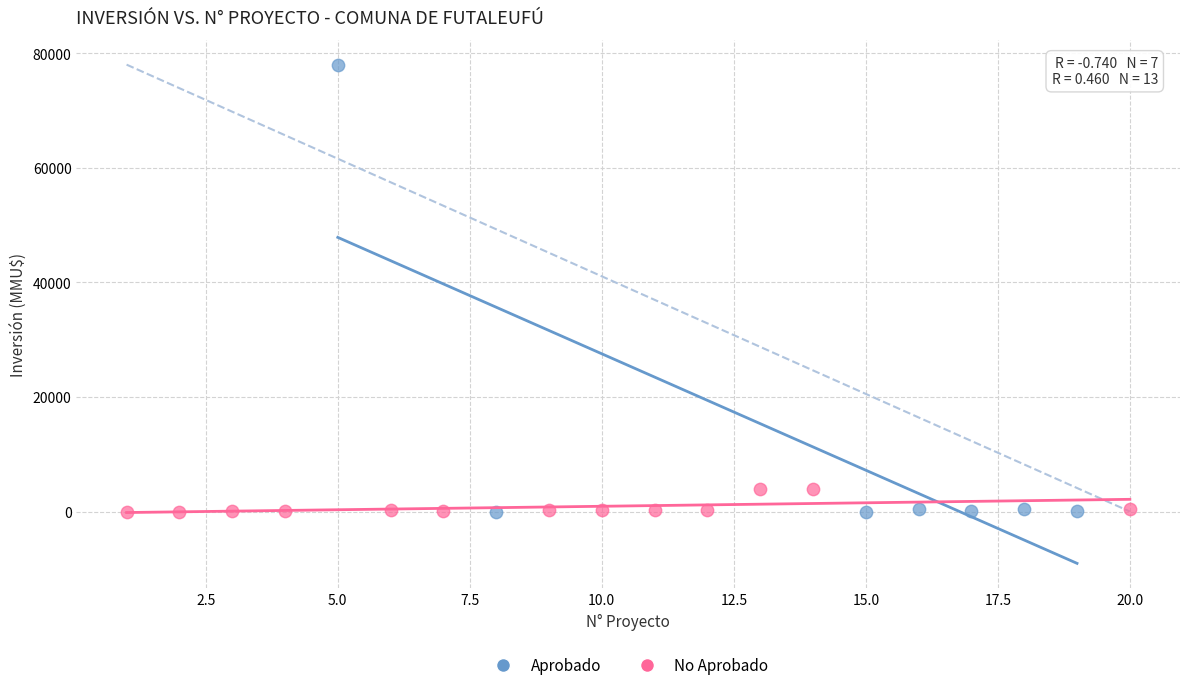

Which series has the largest Y range (max minus min)?

Aprobado